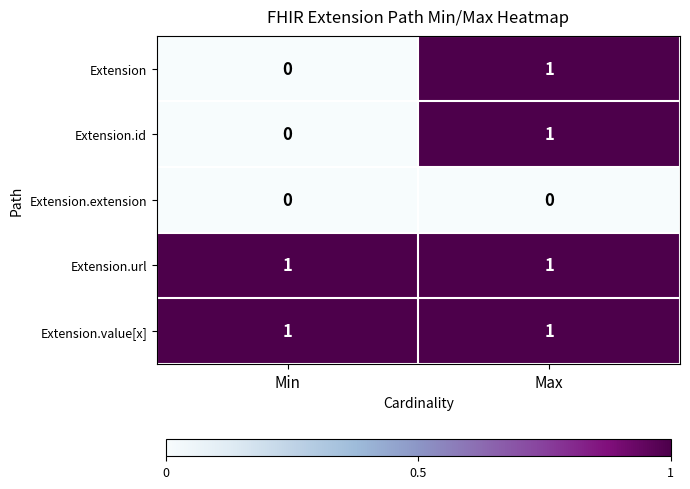

At which label does Extension reach its peak?

Max